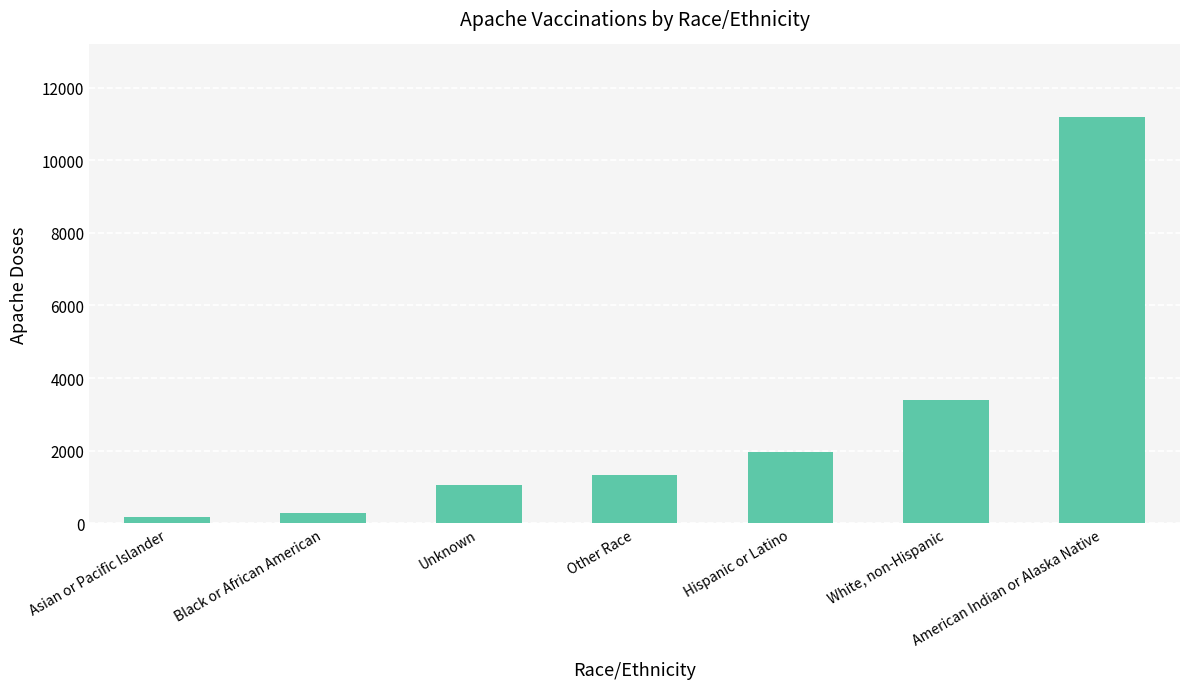

Which category has the lowest value across all series?

Asian or Pacific Islander